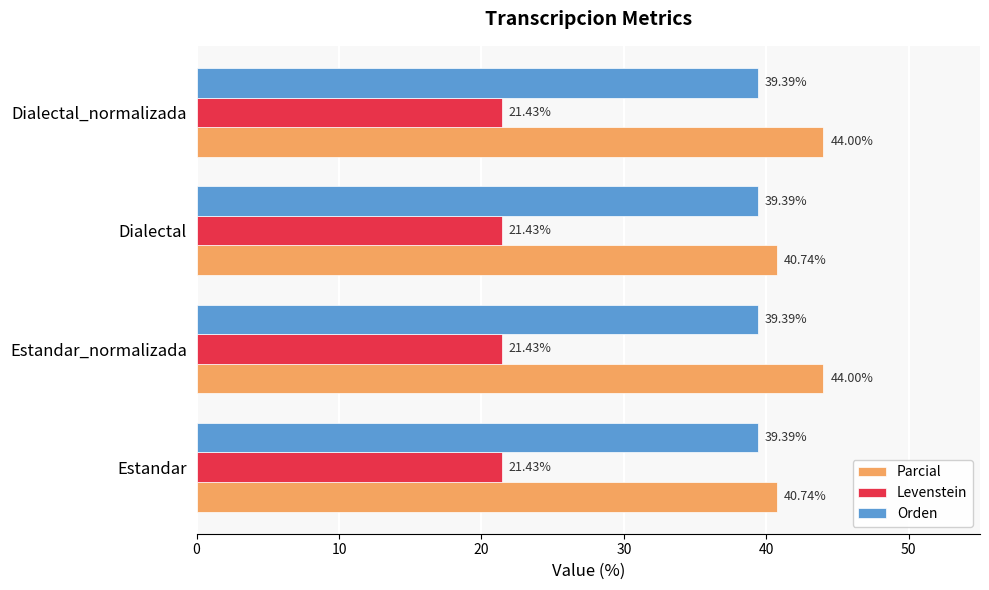

At how many categories does at least one series exceed 38?

4